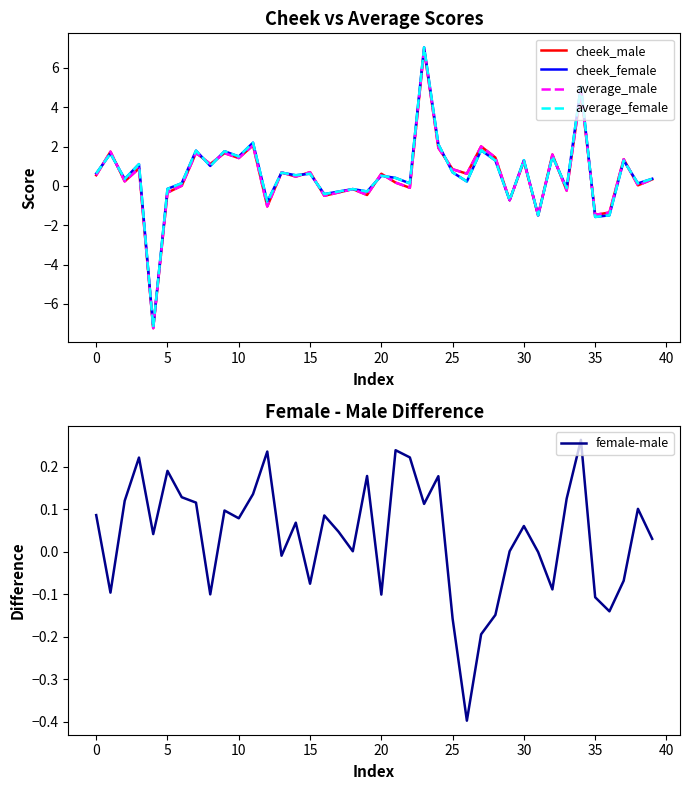

Between 29 and 36, which series saw the biggest shift?

cheek_female